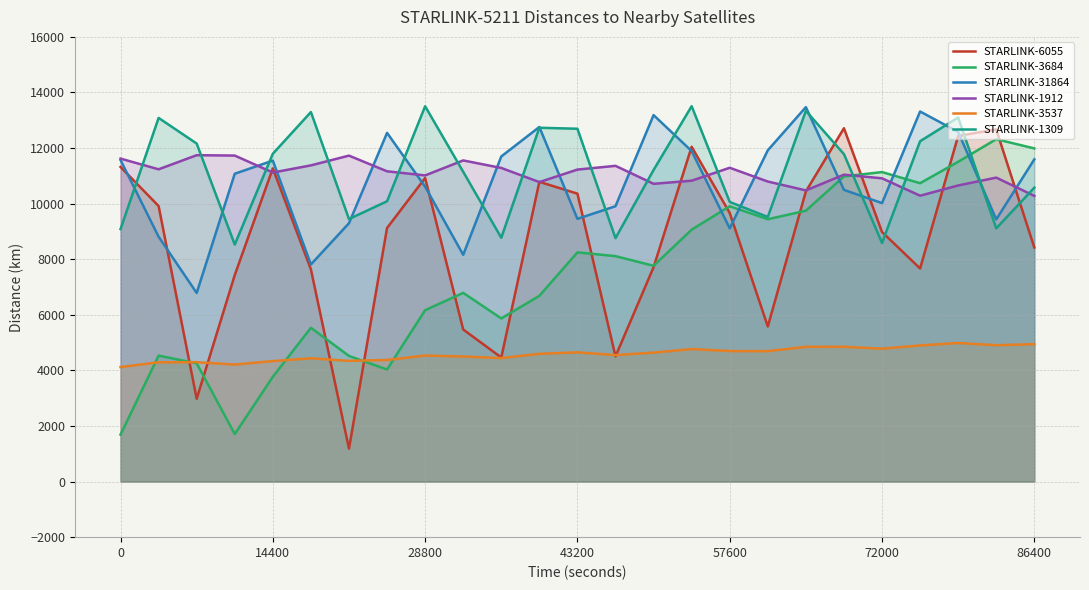

Which series has the largest range (max minus min)?

STARLINK-6055